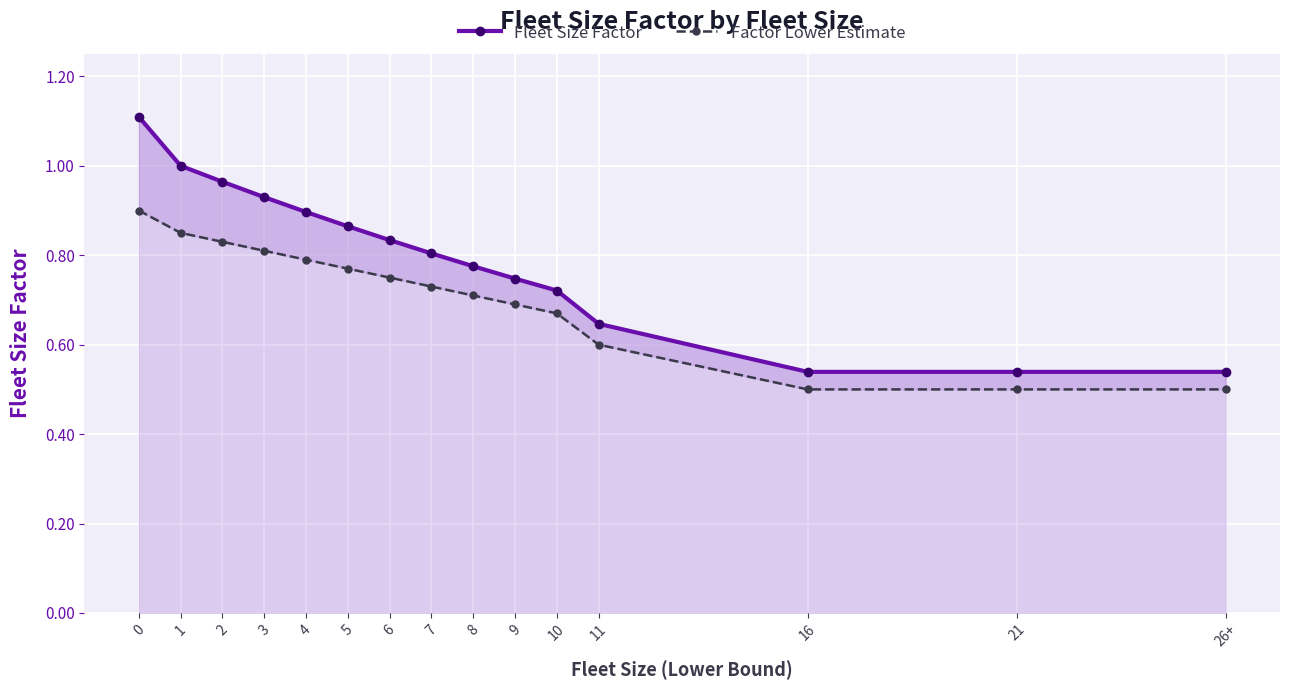

What is the value of the Fleet Size Factor point at the 10th from the left?

0.7